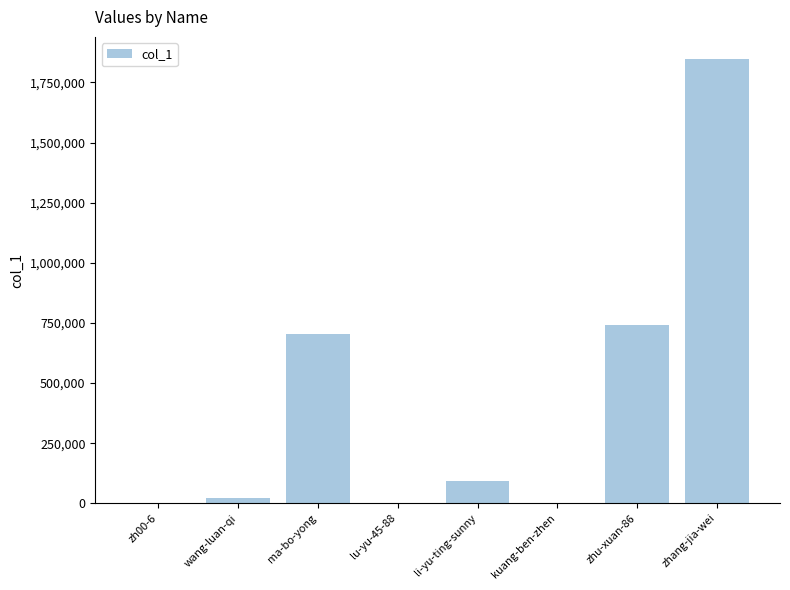

What is the ratio of the value at zhang-jia-wei to the value at zhu-xuan-86?

2.5